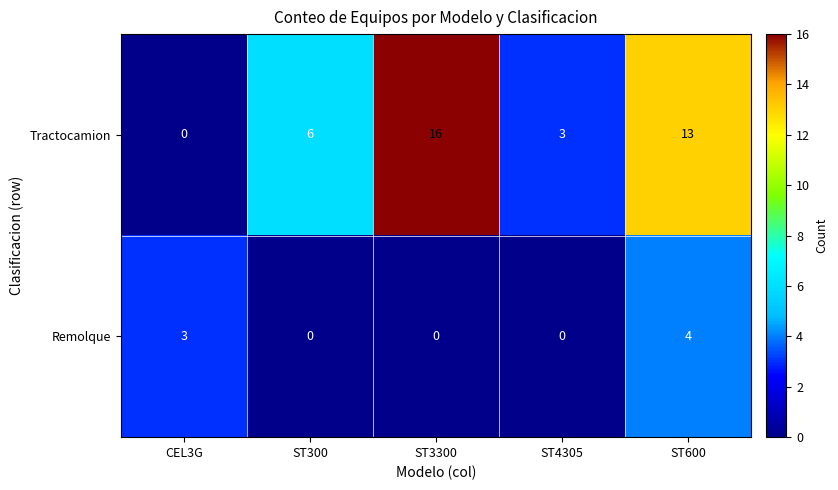

What is the sum of the Tractocamion values at CEL3G and ST600?

13